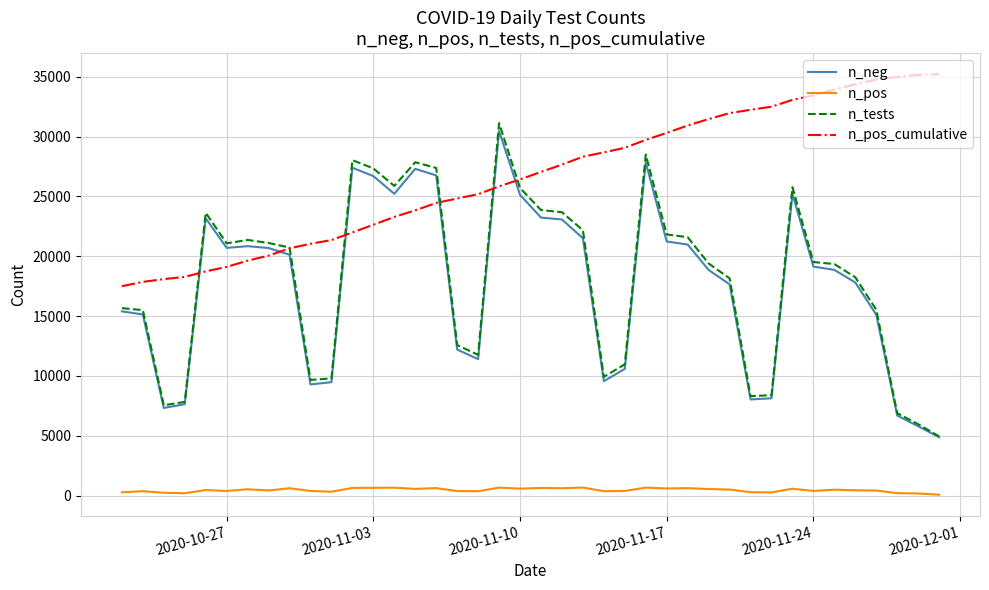

Does the chart display data point markers on the line(s)?

No